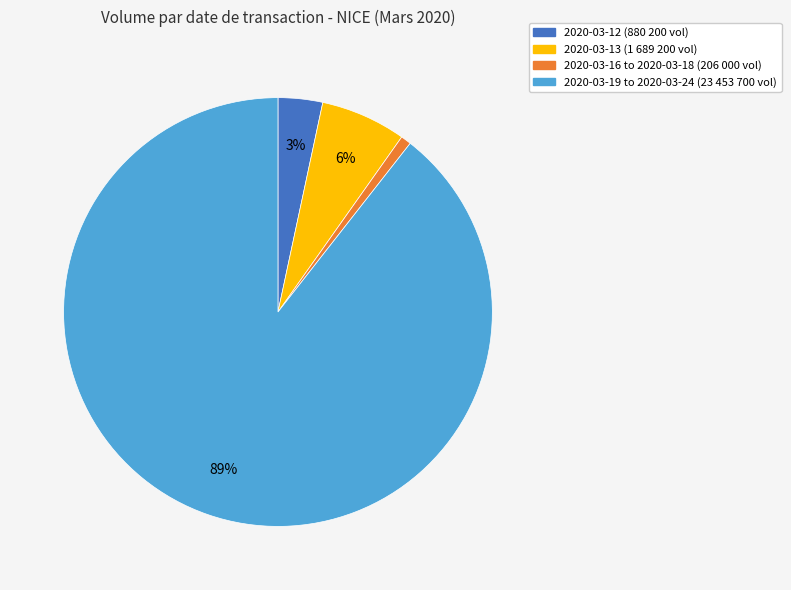

Count the number of slices in the pie.

4